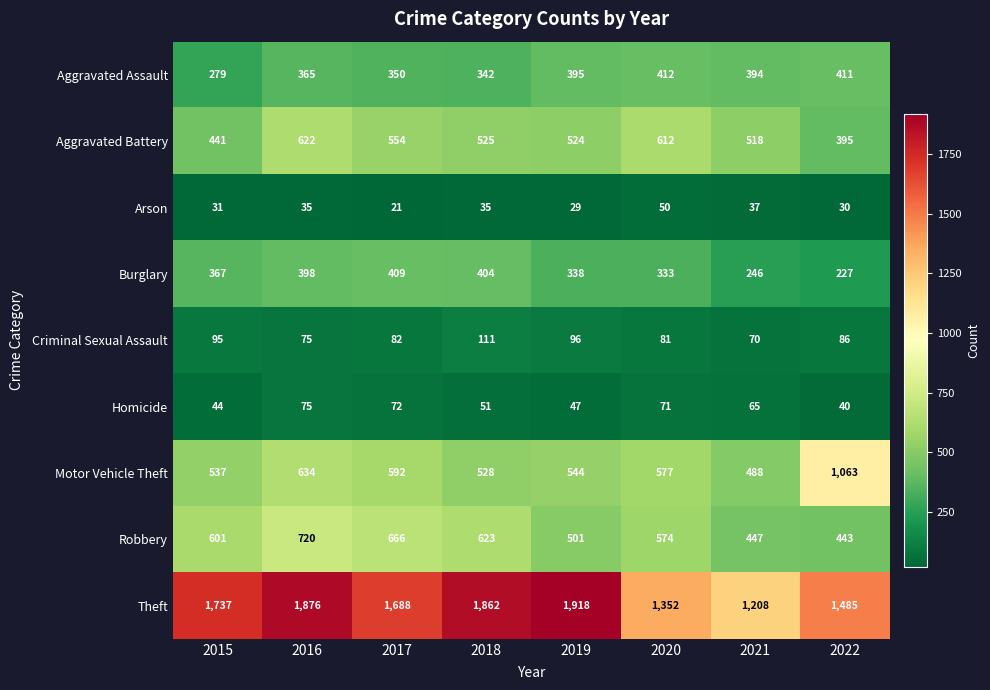

At which label is Aggravated Battery closest to 508?

2021